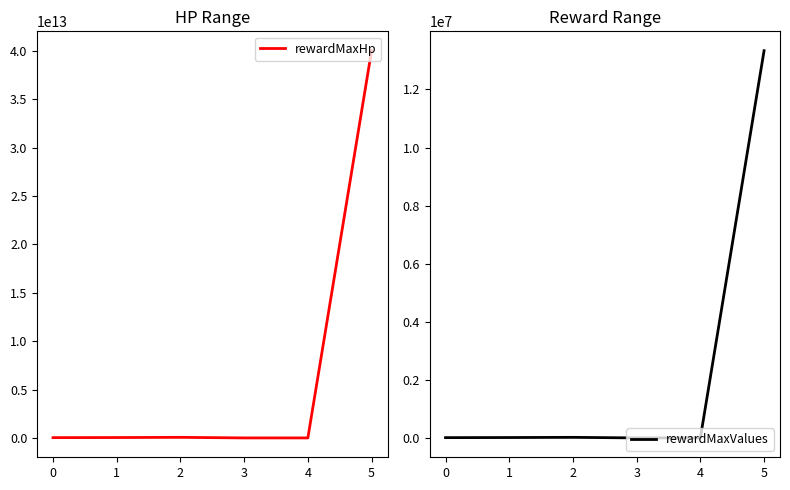

Reading left to right, list all the values displayed in this chart.

rewardMaxHp: 30000000000.0	40000000000.0	60000000000.0	800000000.0	900000000.0	40000000000000.0
rewardMaxValues: 10000.0	13333.3	20000.0	266.7	300.0	13333333.3